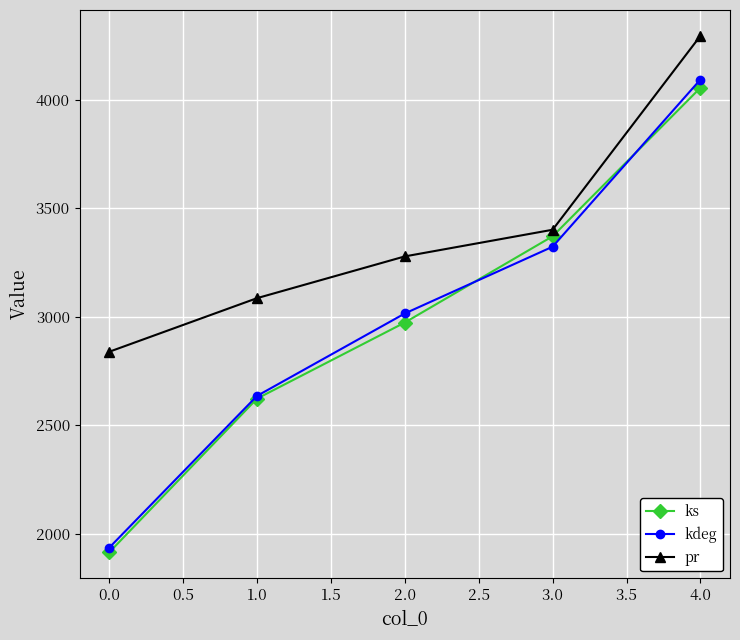

How many distinct data groups are displayed?

3